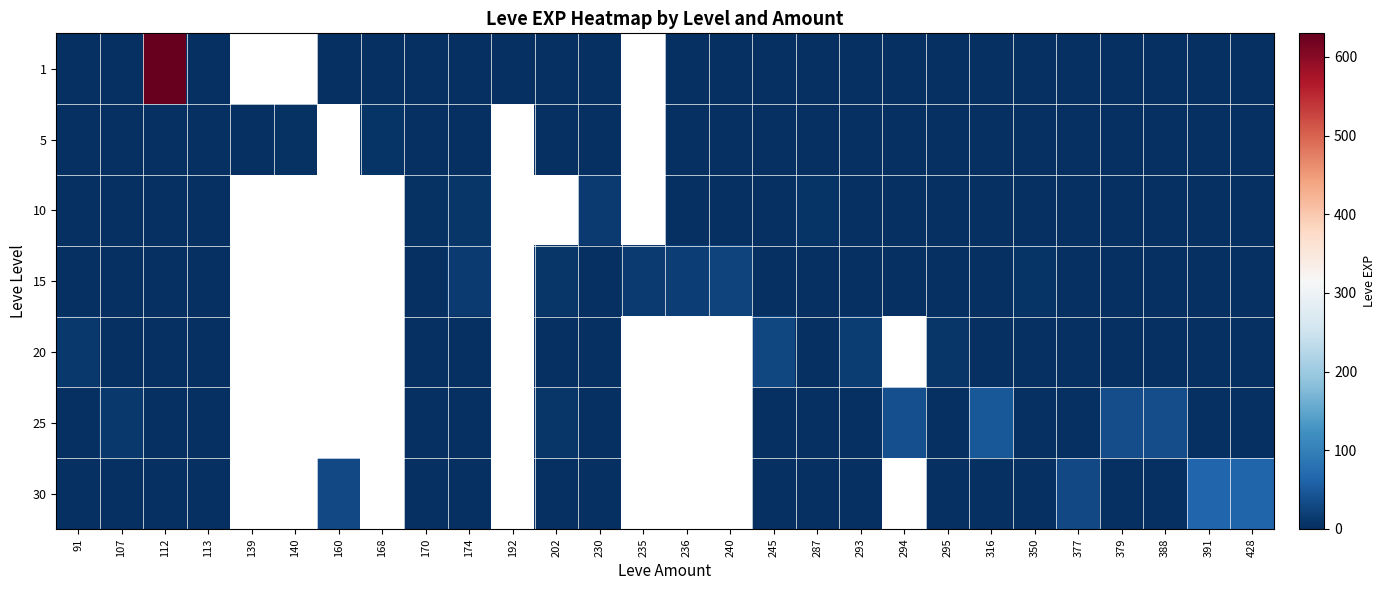

True or false: 25 has a value of 1.7 at 287.

False